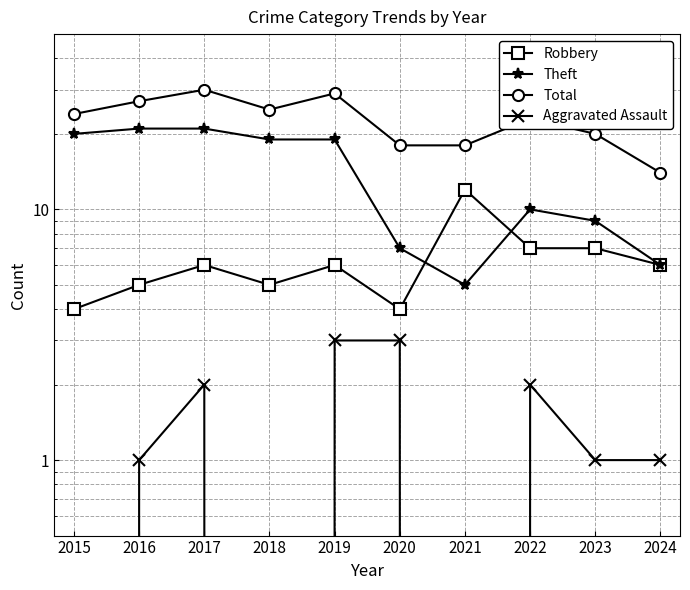

Reading left to right, extract all data points from this chart.

Robbery: 2015=4	2016=5	2017=6	2018=5	2019=6	2020=4	2021=12	2022=7	2023=7	2024=6
Theft: 2015=20	2016=21	2017=21	2018=19	2019=19	2020=7	2021=5	2022=10	2023=9	2024=6
Total: 2015=24	2016=27	2017=30	2018=25	2019=29	2020=18	2021=18	2022=23	2023=20	2024=14
Aggravated Assault: 2015=0	2016=1	2017=2	2018=0	2019=3	2020=3	2021=0	2022=2	2023=1	2024=1